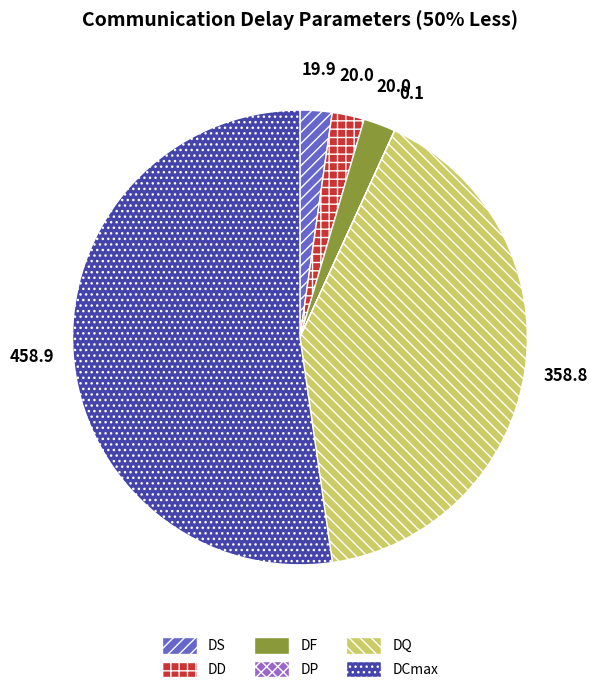

Is it true that DS is 2% of the pie?

True